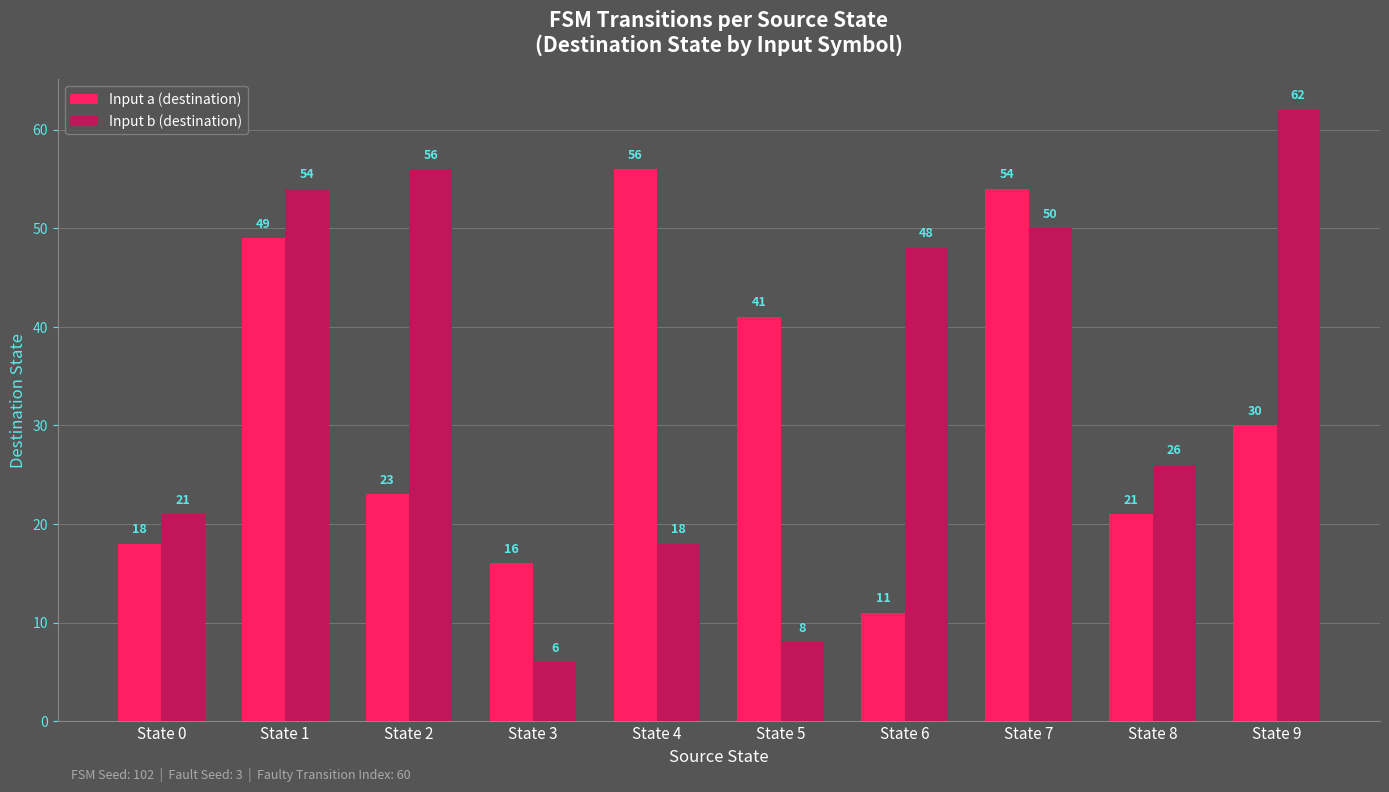

How many data points does each series have?

10